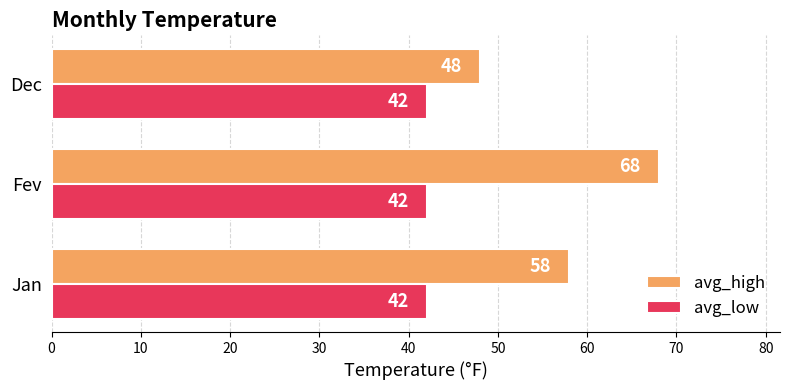

What is the approximate value of avg_low at Jan?

42